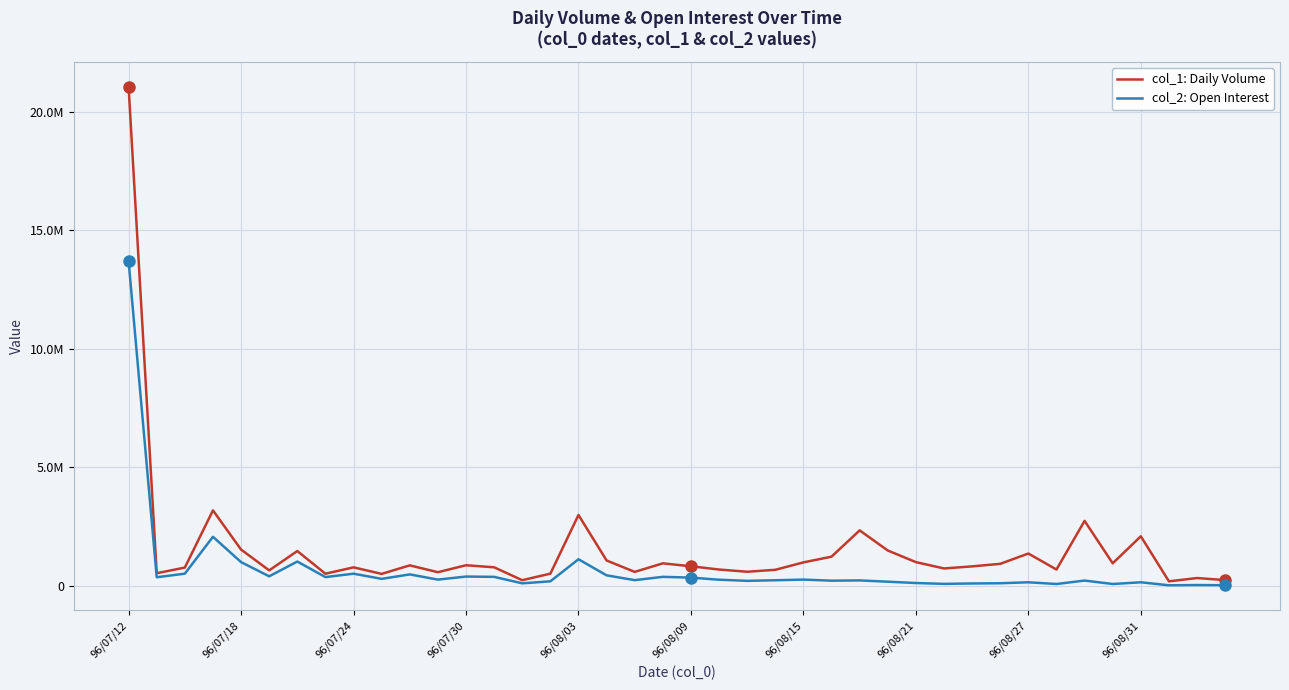

Reading left to right, extract all data points from this chart.

col_1: Daily Volume: 21044000	522000	761000	3174000	1520000	642000	1459000	501000	770000	494000	854000	565000	859000	772000	228000	504000	2979000	1060000	579000	939000	816000	678000	584000	667000	979000	1221000	2330000	1481000	990000	723000	811000	918000	1353000	678000	2731000	940000	2080000	180000	319000	232000
col_2: Open Interest: 13683890	352760	503490	2058780	990780	391900	1014880	359410	502270	284330	472720	252440	381730	369030	95540	180460	1111370	432740	230320	369320	336960	248270	200750	225290	253290	207400	218600	165150	108690	73020	90200	99210	139780	67610	212460	67780	139420	13450	23330	15780